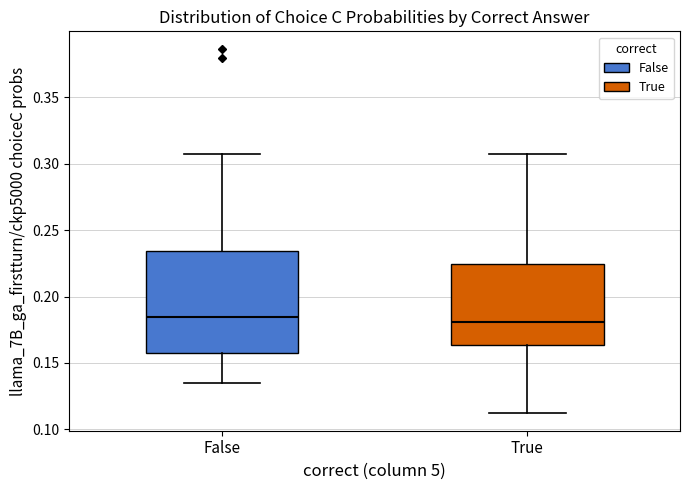

Comparing the boxes themselves (not the whiskers), which one is the tallest?

False